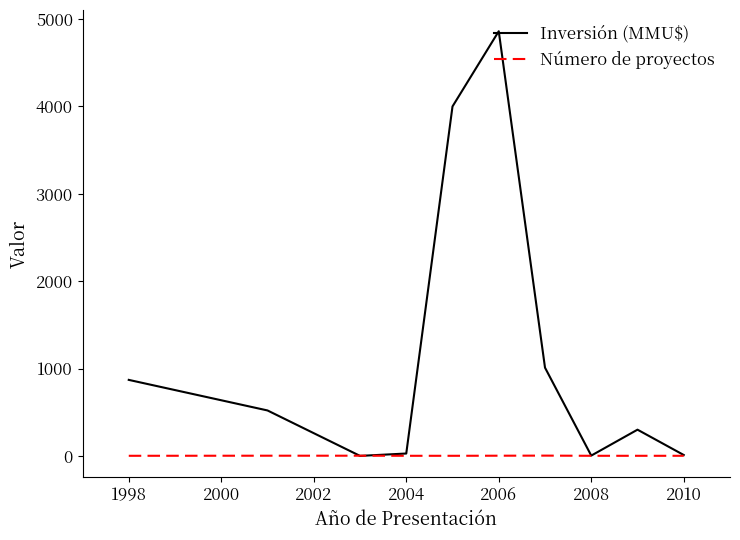

Which series has the largest total across all categories?

Inversión (MMU$)